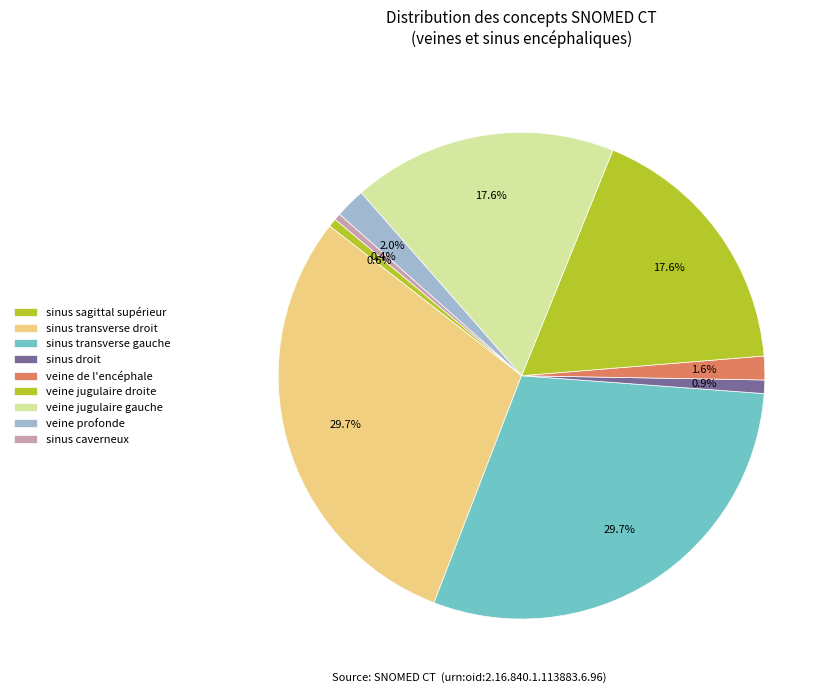

To the nearest percent, what is the combined percentage of sinus transverse gauche and veine de l'encéphale?

31%